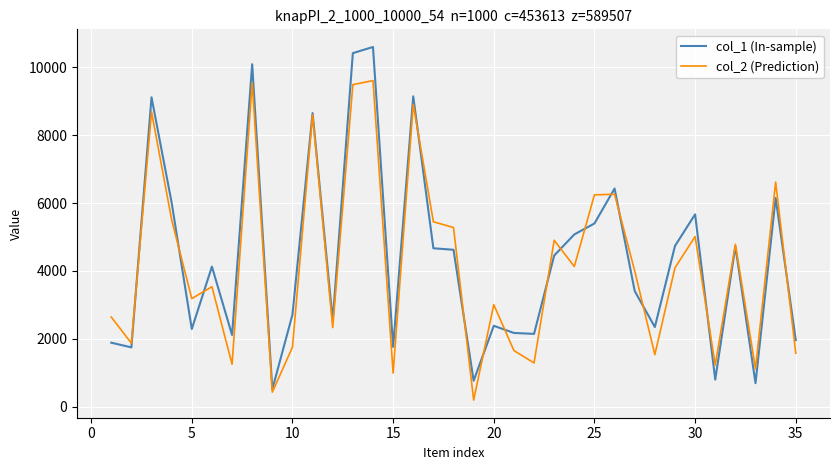

How many lines are shown in the chart?

2